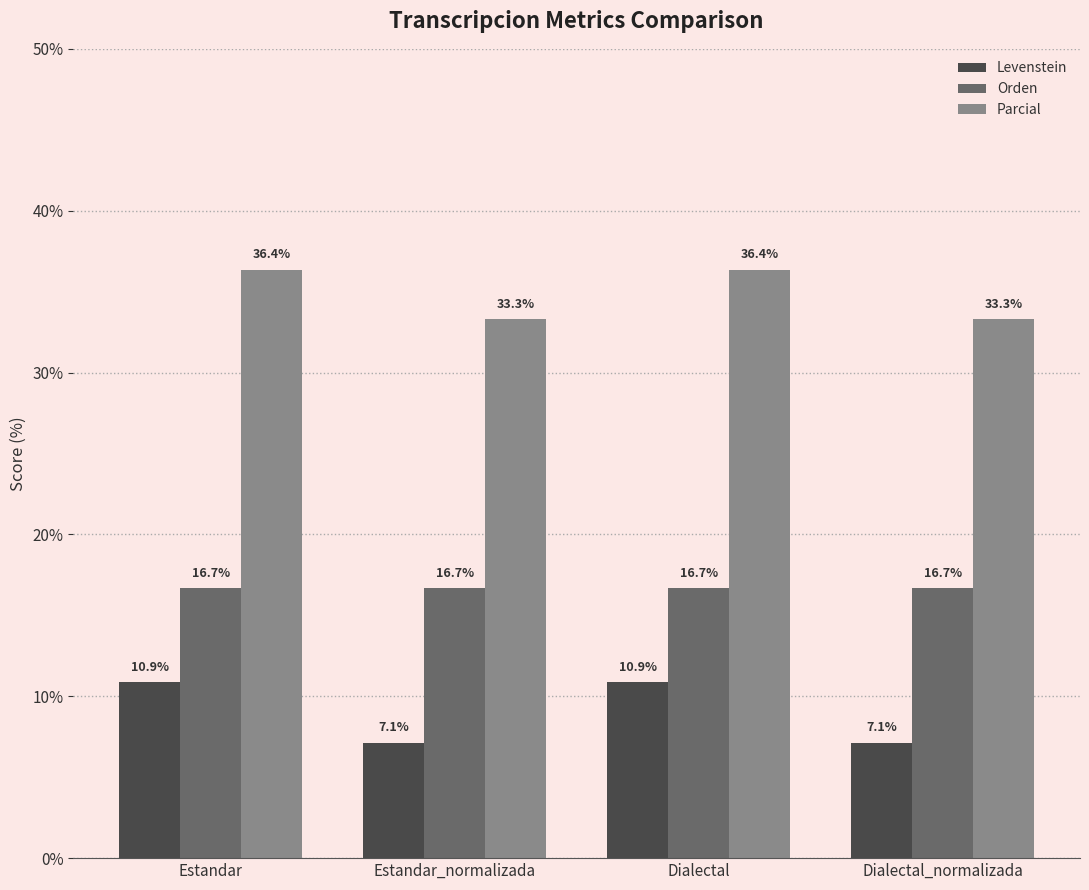

How many categories are shown in the chart?

4